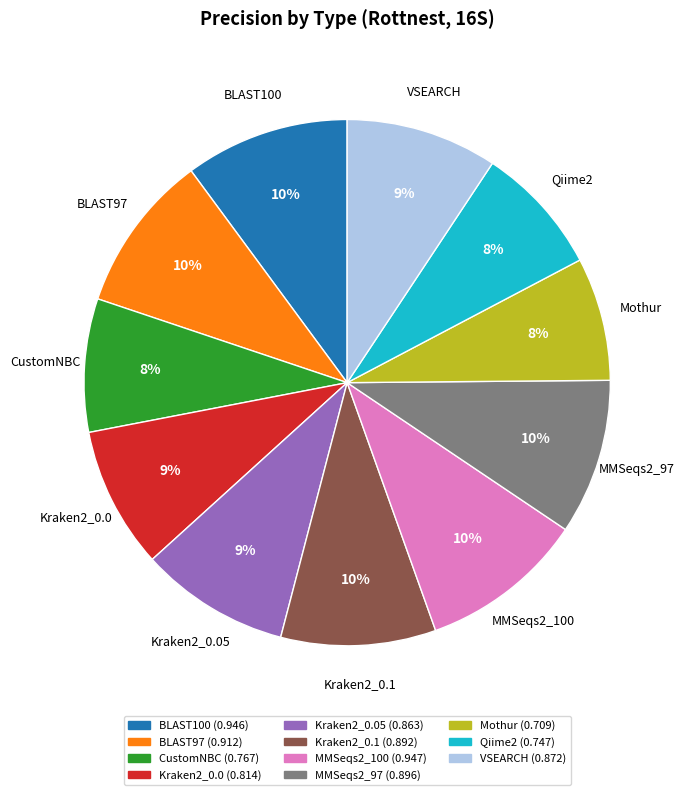

To the nearest percent, what is the average slice percentage?

9%